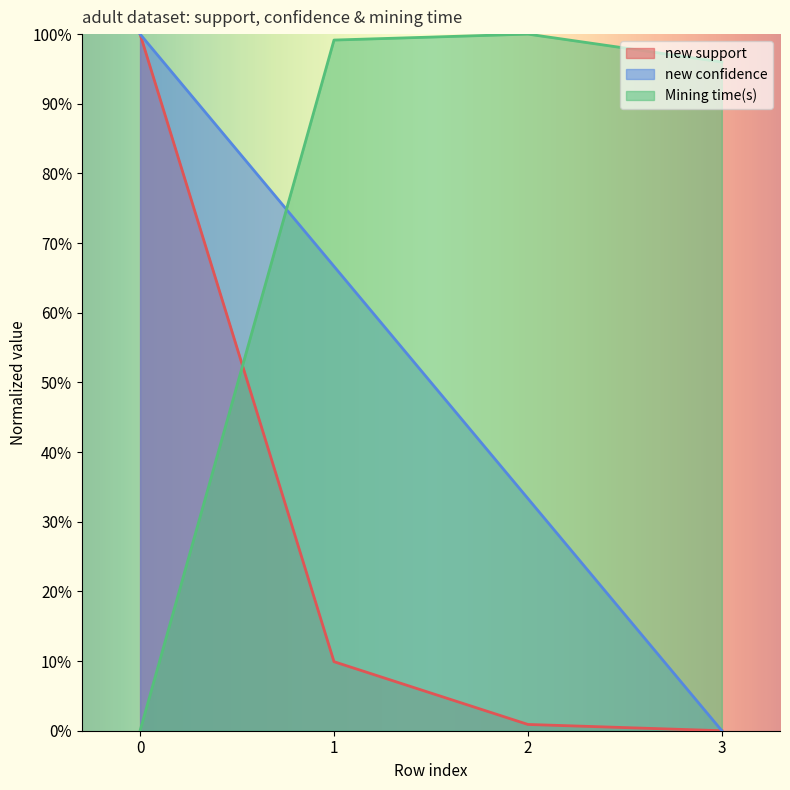

Does the chart display data point markers on the line(s)?

No